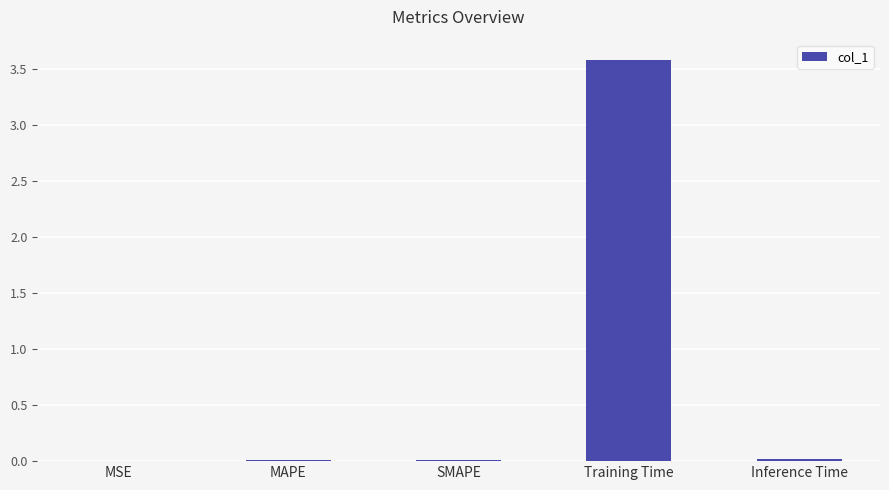

What is the average value?

0.7